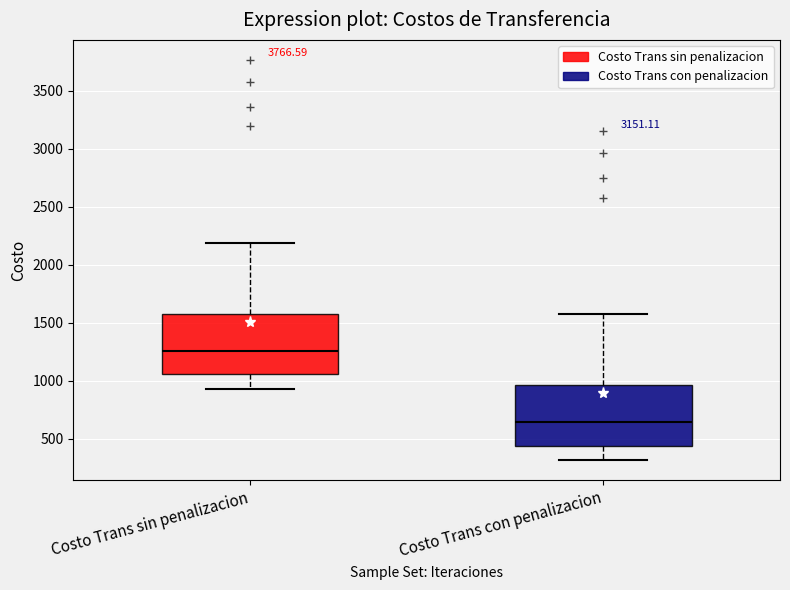

Where does the upper whisker of the box for Costo Trans sin penalizacion end on the y-axis? The values are not printed on the chart, so give them approximately, as read against the axis.

2200